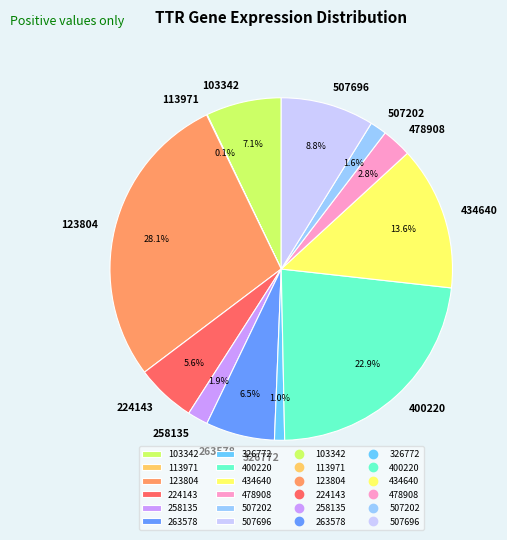

What is the largest slice in the pie chart?

123804